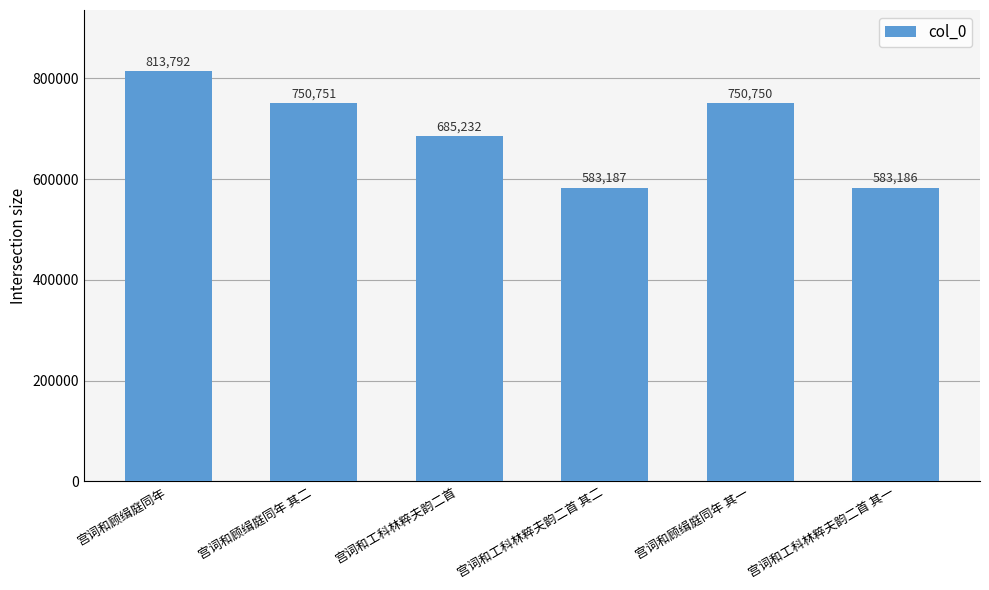

What position from the right is 宫词和顾缉庭同年 其一?

2